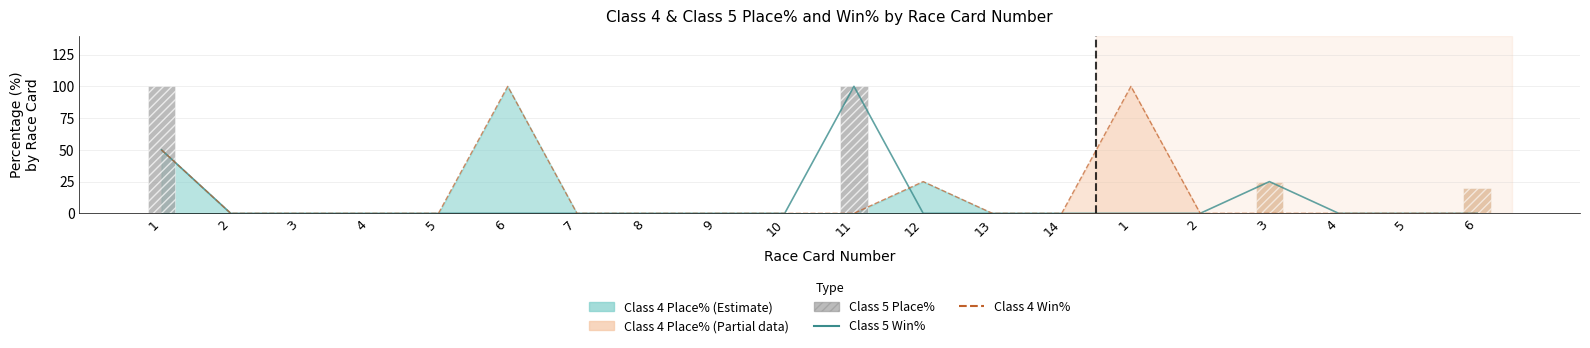

At 6, list the series in order from largest to smallest.

Class 4 Place%, Class 5 Win%